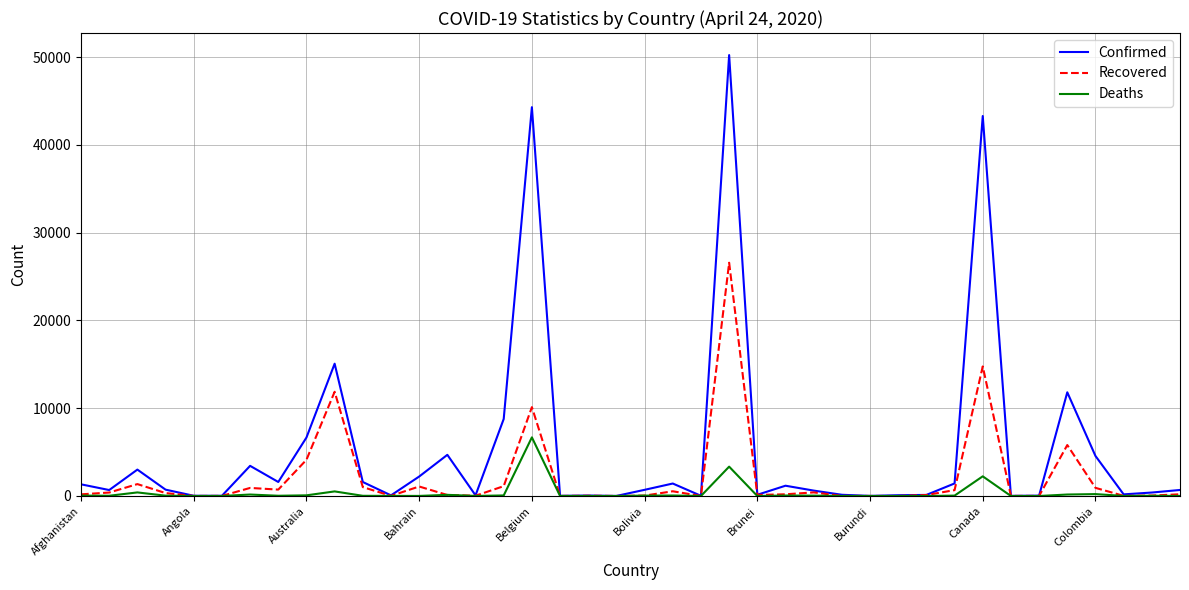

List the series in order of their overall mean, lowest first.

Deaths, Recovered, Confirmed